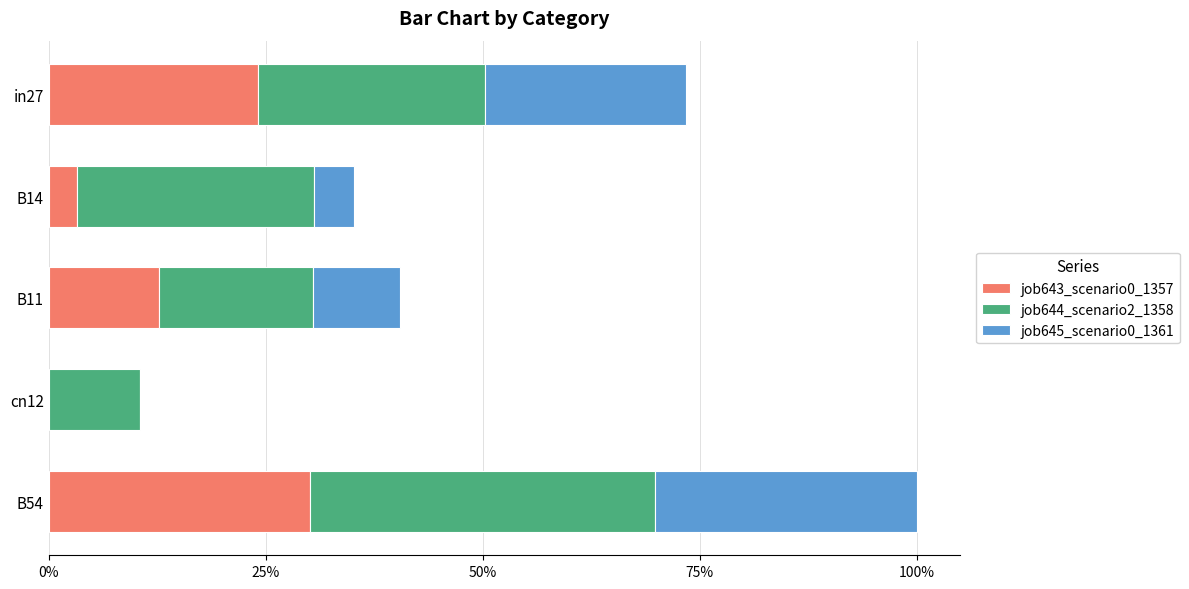

How many distinct data groups are displayed?

3